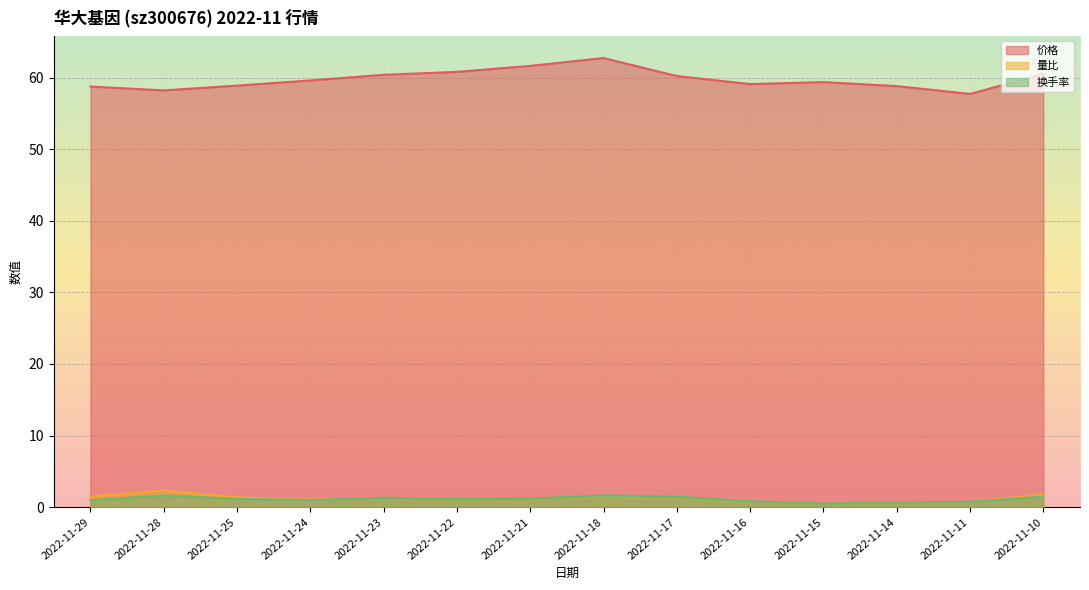

Which has a higher value, 2022-11-21 or 2022-11-25?

2022-11-21